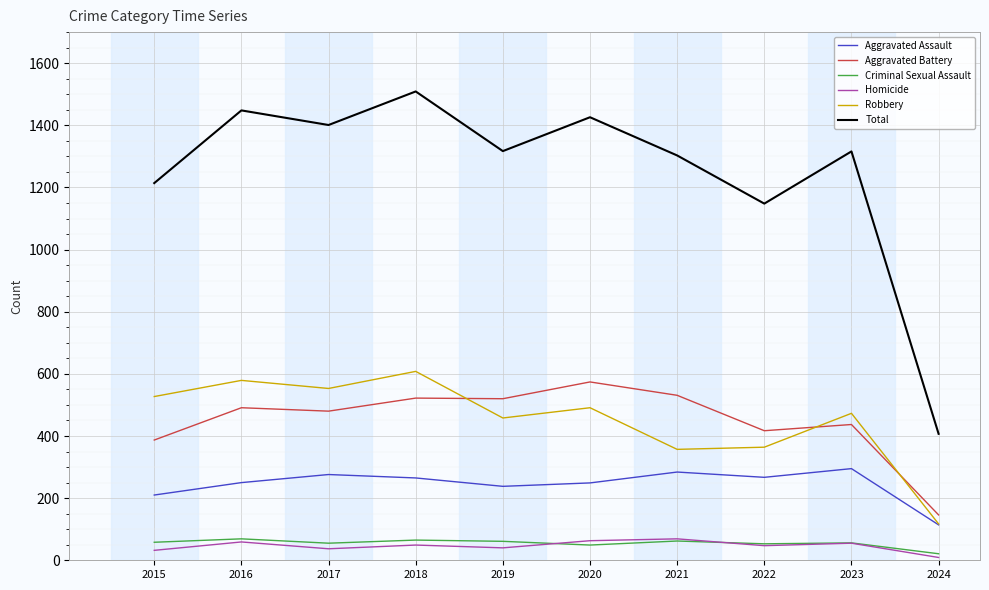

What is the highest value of the Aggravated Battery series?

574